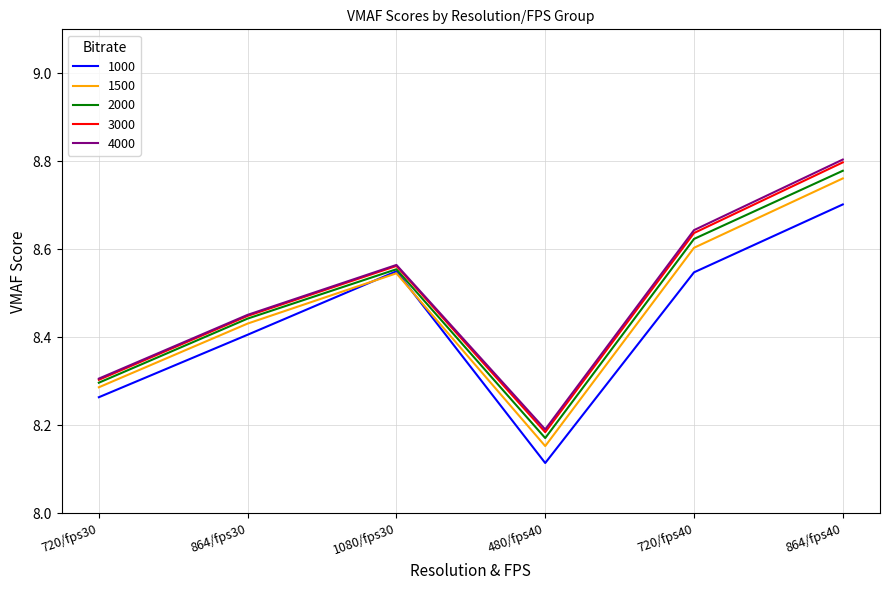

List the labels in order of 4000 value, largest first.

864/fps40, 720/fps40, 1080/fps30, 864/fps30, 720/fps30, 480/fps40